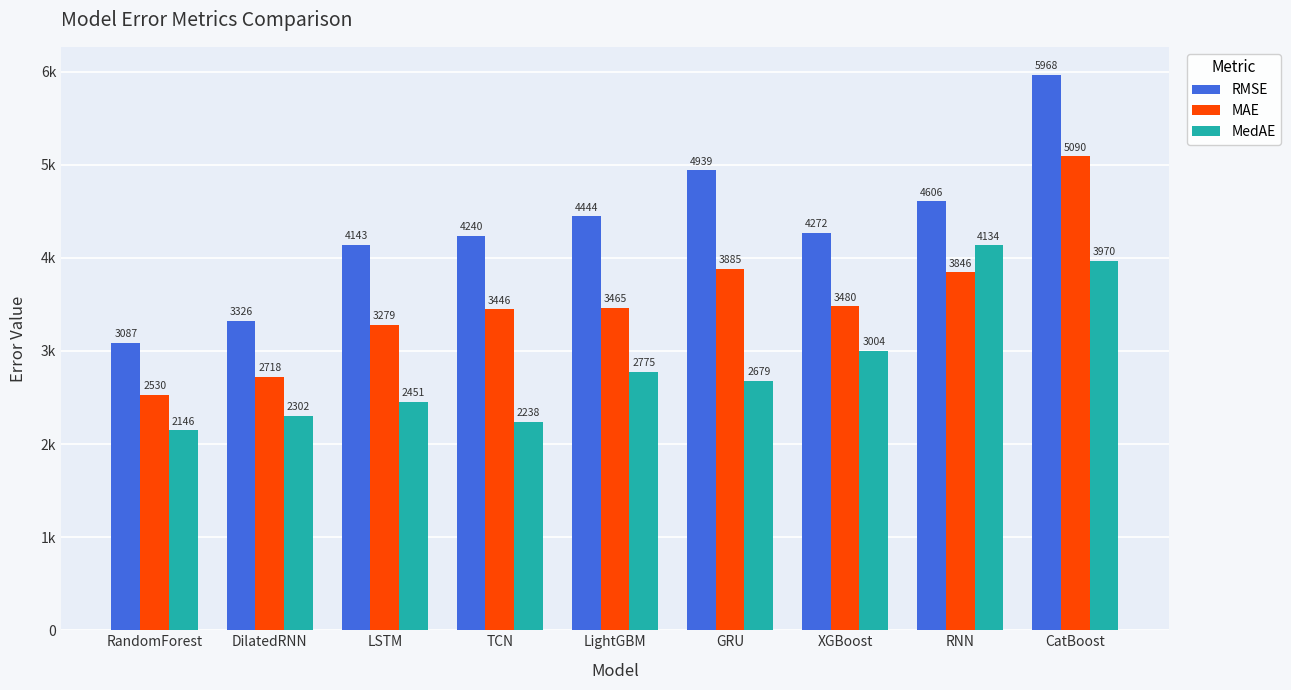

Reading right to left, what are all the values shown in this chart?

RMSE: 5968.2	4605.9	4272.3	4939.0	4444.5	4240.0	4142.9	3326.3	3087.2
MAE: 5090.3	3845.6	3480.0	3884.7	3464.5	3445.9	3279.2	2718.4	2529.8
MedAE: 3970.5	4133.5	3004.4	2679.0	2775.3	2237.7	2451.2	2302.2	2146.4